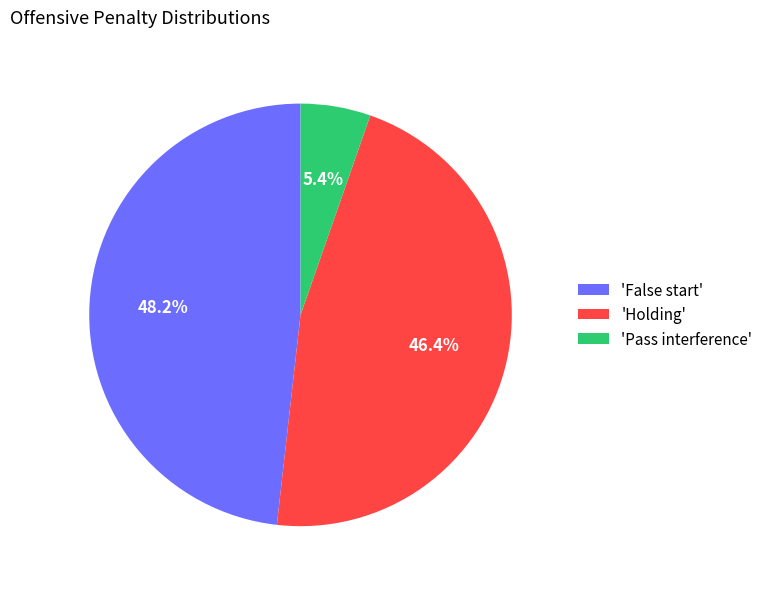

Count the number of slices in the pie.

3